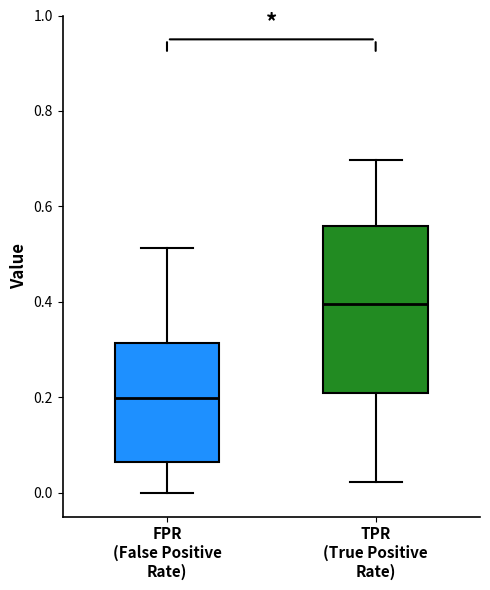

Which box has the highest median line?

TPR (True Positive Rate)